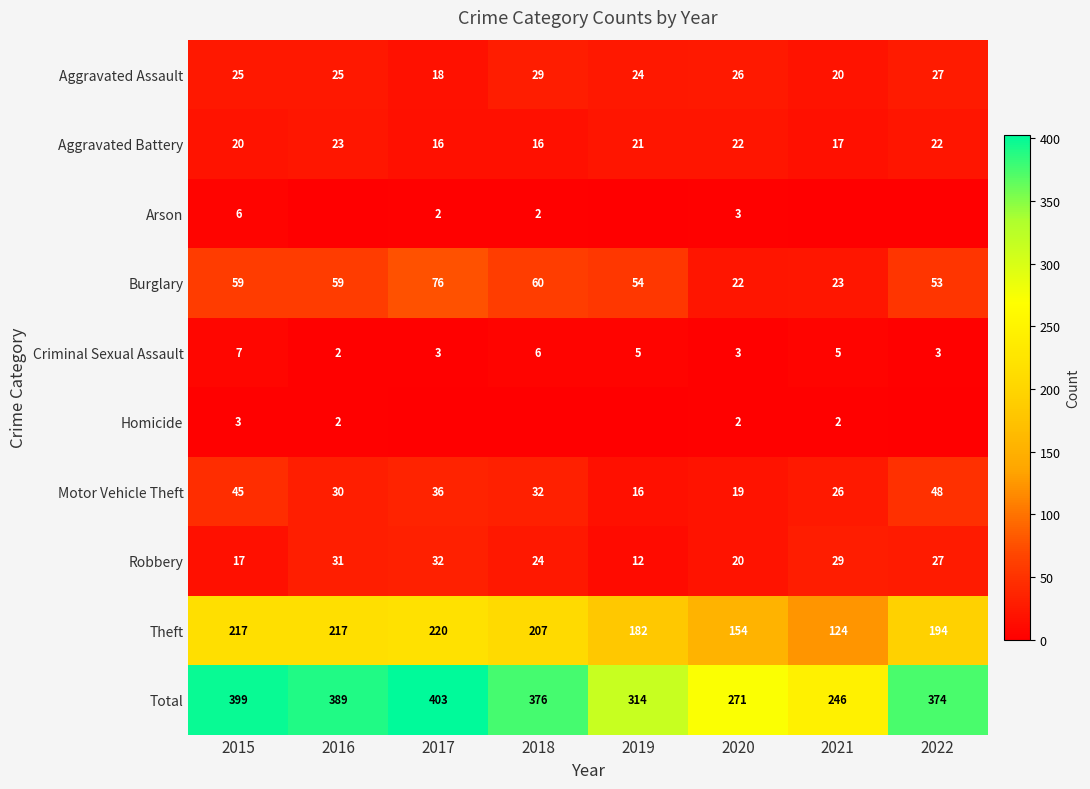

At which label does Criminal Sexual Assault first exceed 5?

2015